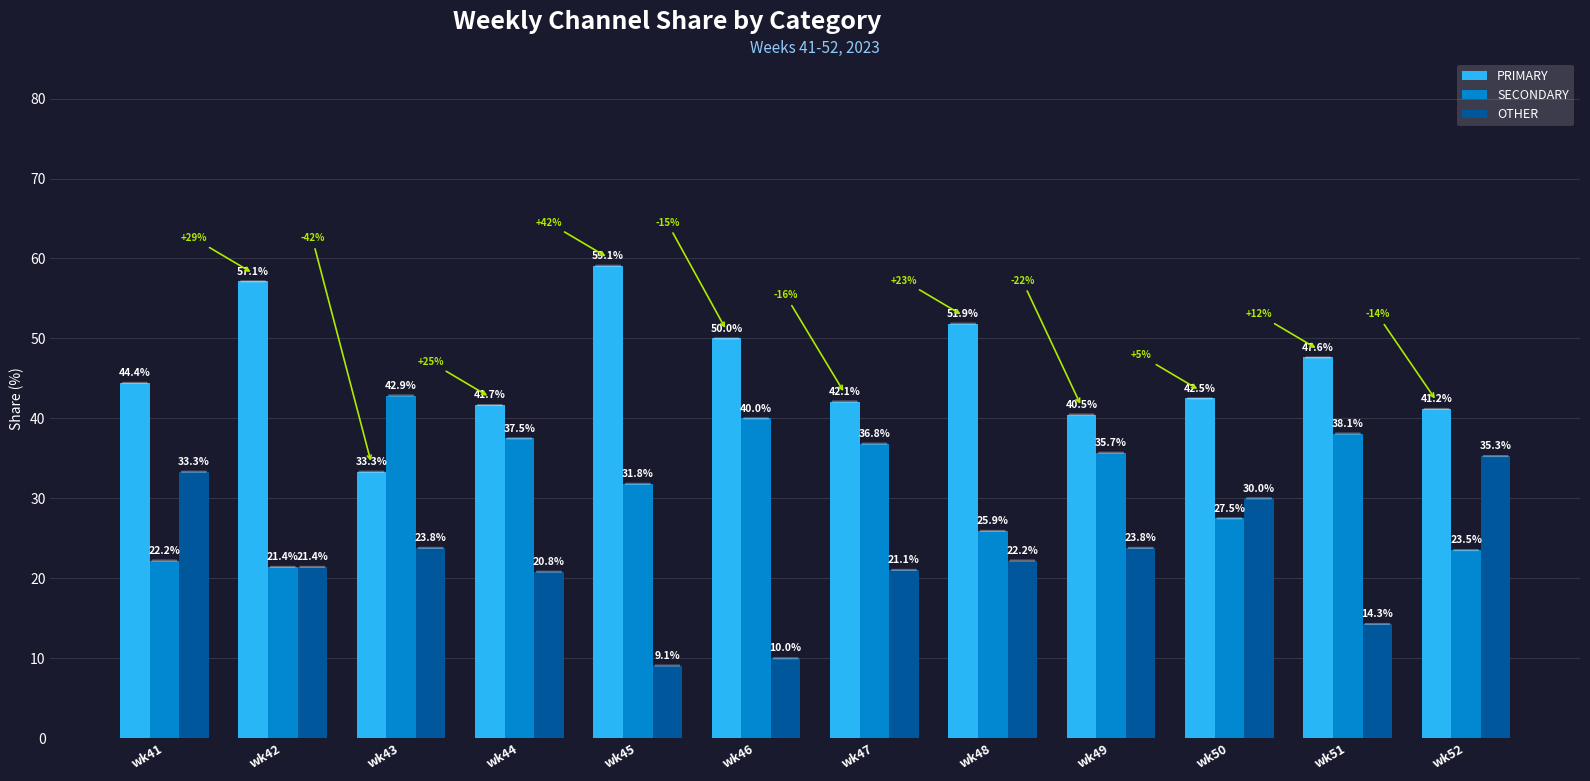

Reading left to right, what are all the values shown in this chart?

PRIMARY: 44.4	57.1	33.3	41.7	59.1	50.0	42.1	51.9	40.5	42.5	47.6	41.2
SECONDARY: 22.2	21.4	42.9	37.5	31.8	40.0	36.8	25.9	35.7	27.5	38.1	23.5
OTHER: 33.3	21.4	23.8	20.8	9.1	10.0	21.1	22.2	23.8	30.0	14.3	35.3